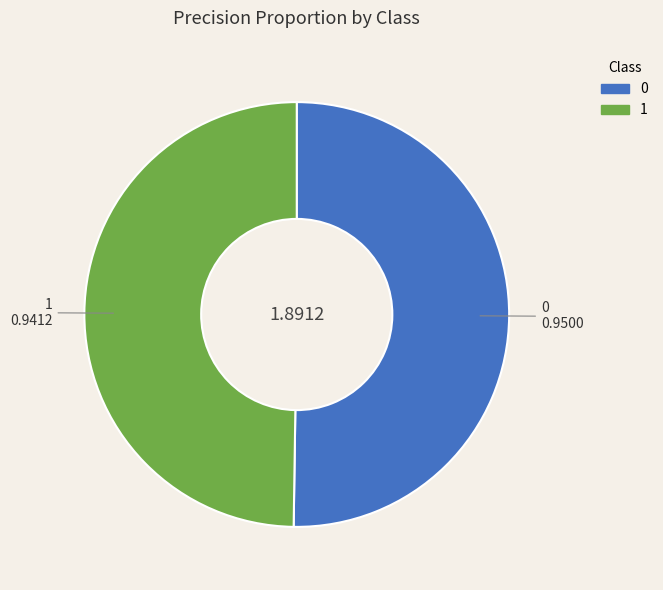

Is the sum of 0 and 1 greater than half?

Yes